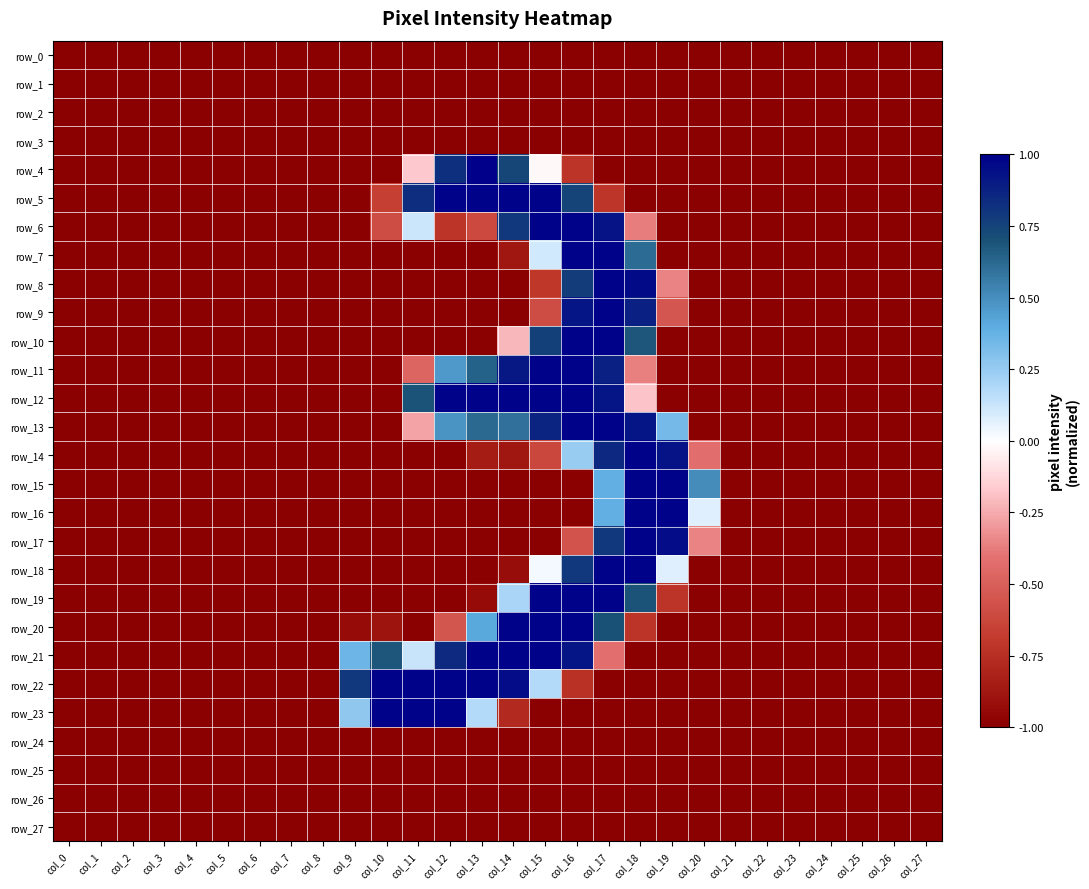

What value does the row_26 series have at col_24?

-1.0